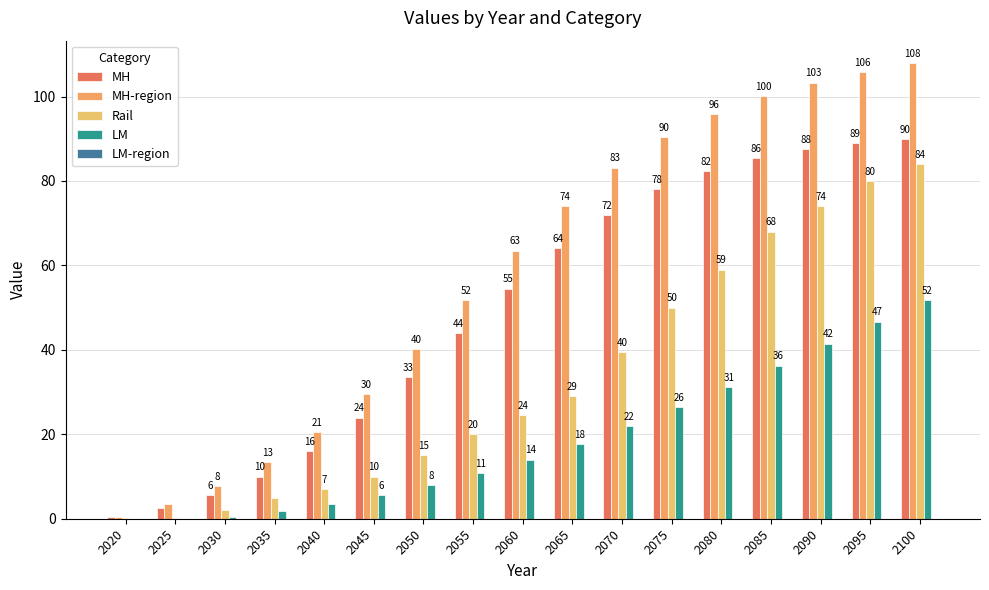

How many data points does each series have?

17